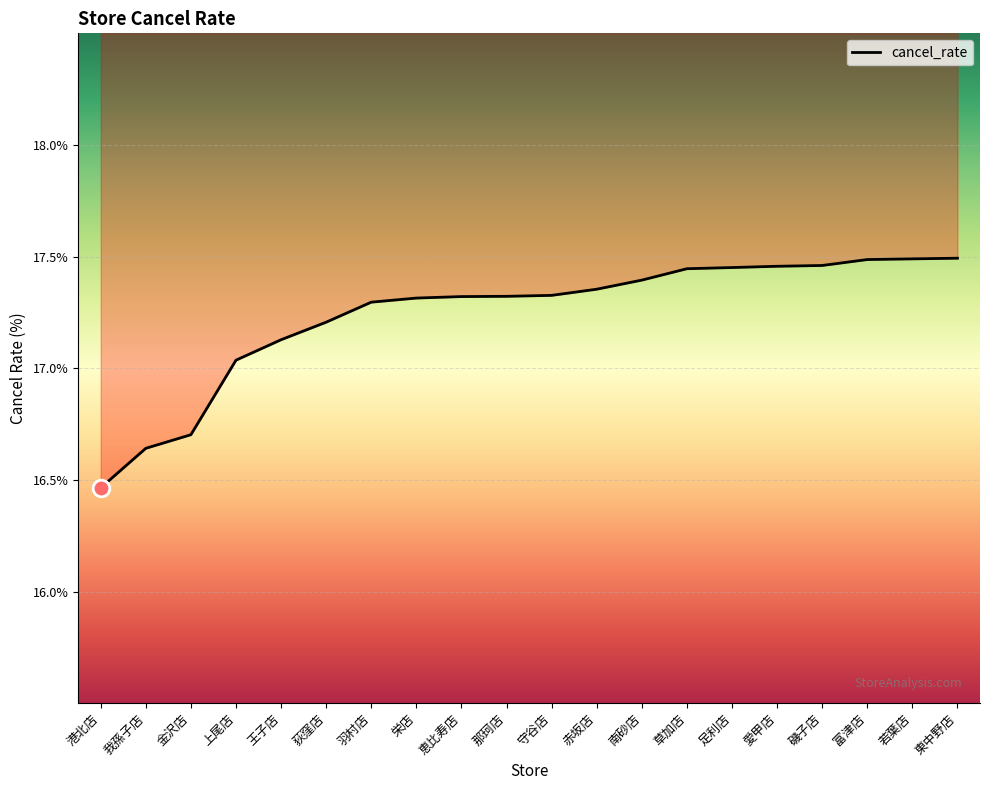

Between 東中野店 and 上尾店, which is larger?

東中野店